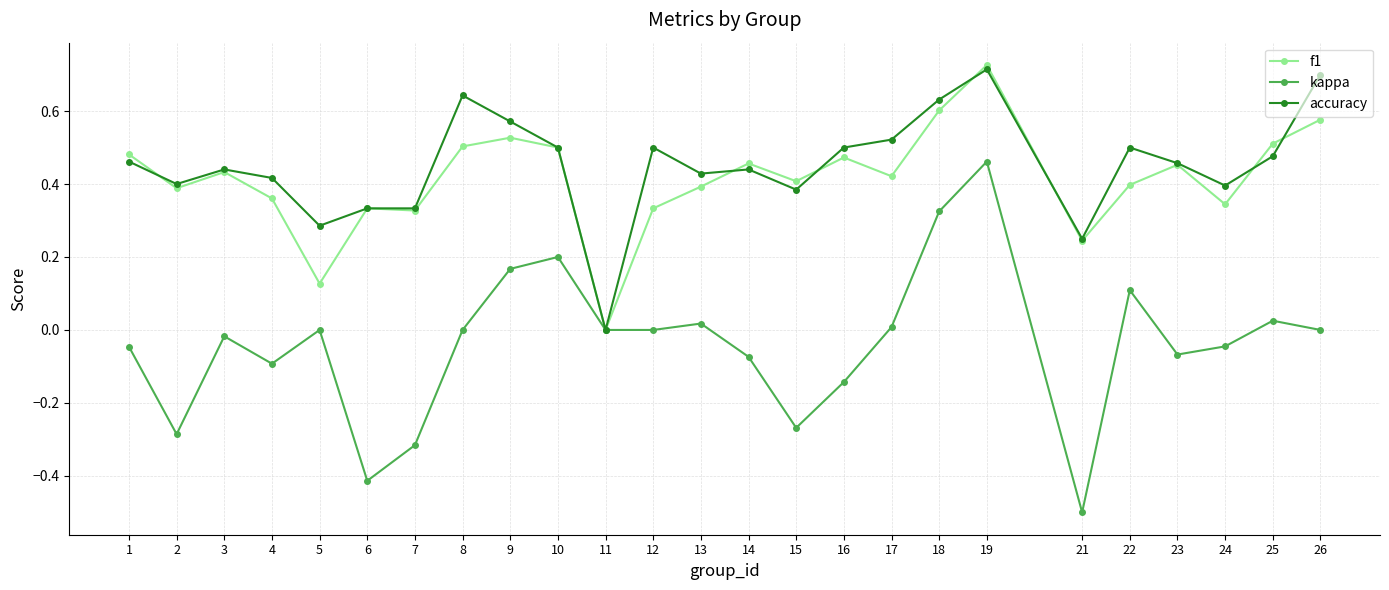

Does the chart display data point markers on the line(s)?

Yes